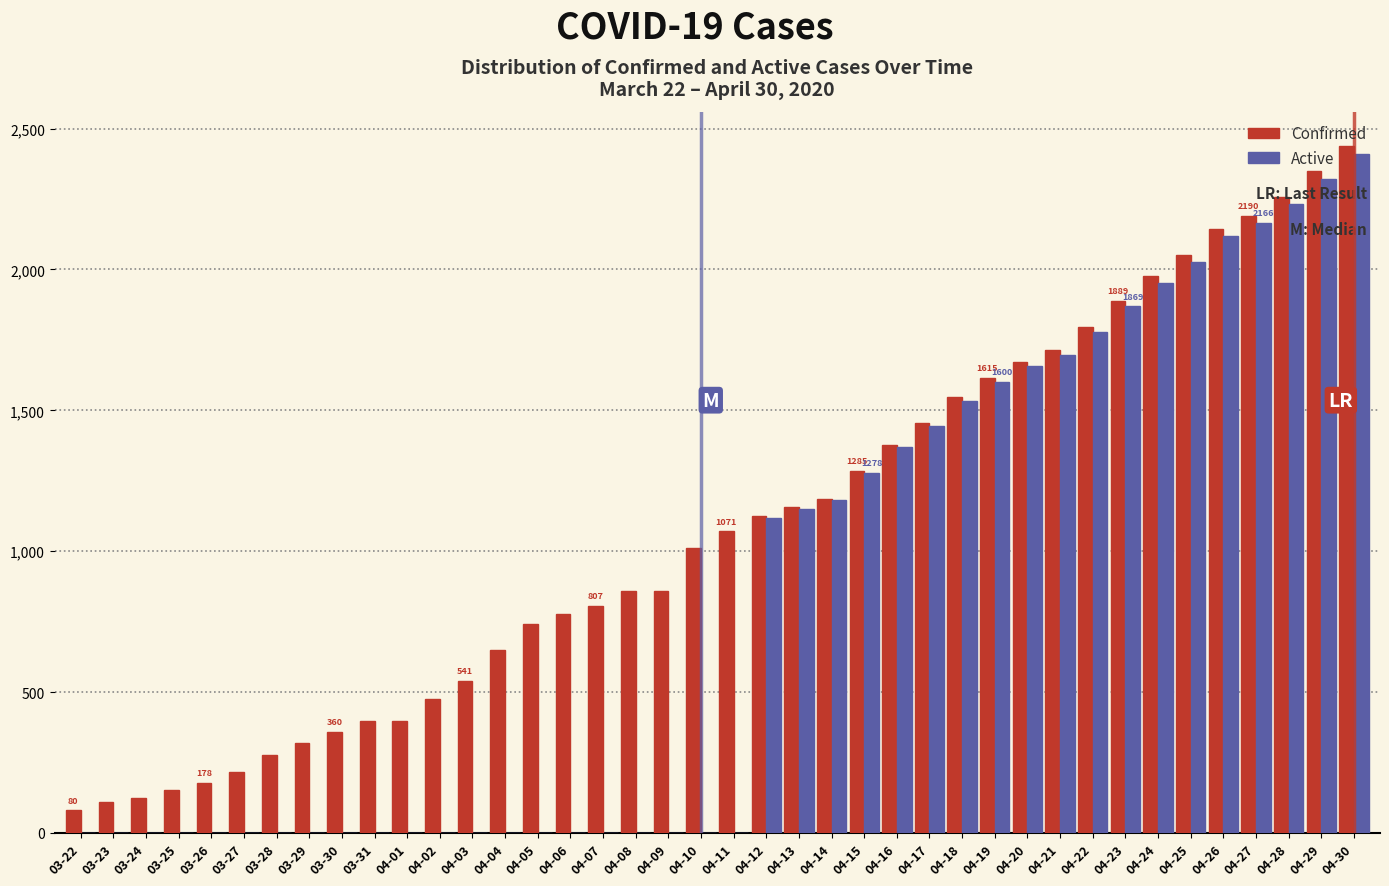

What is the sum of all Confirmed values?

43620